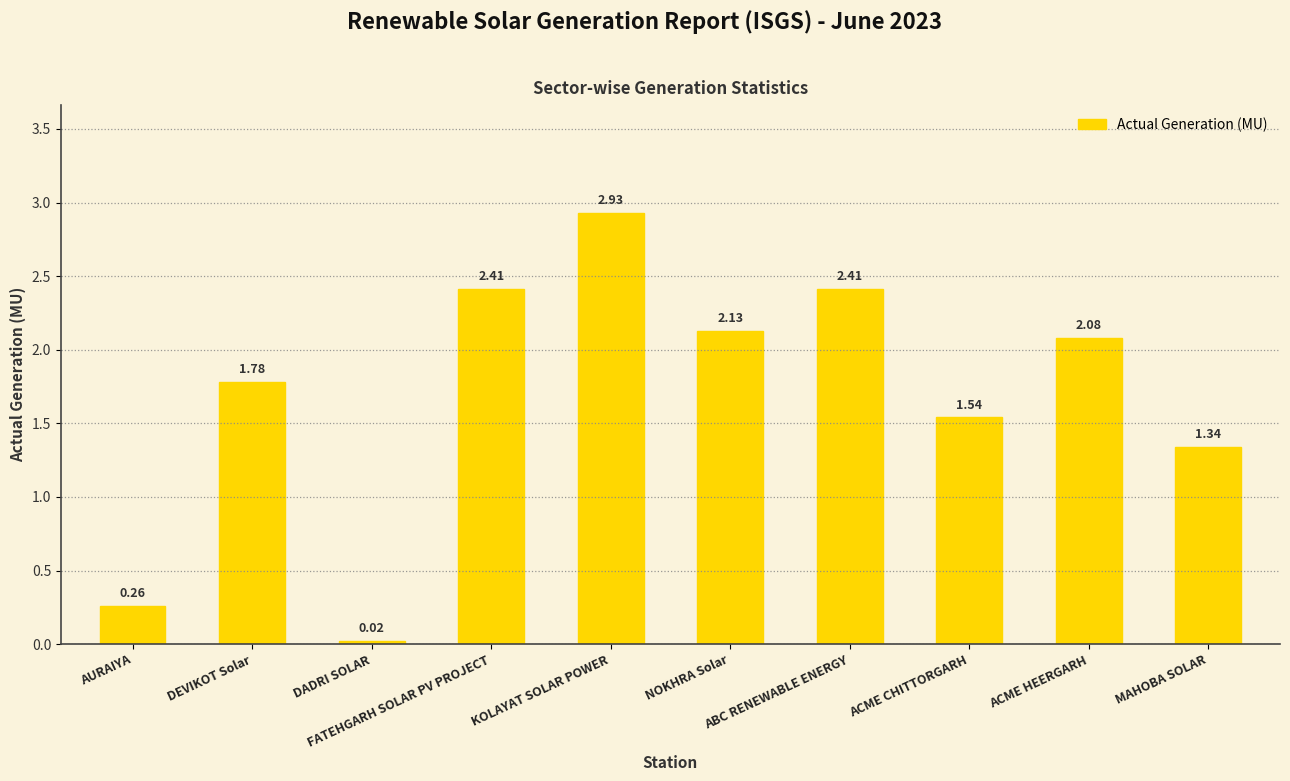

What is the difference between the maximum and second lowest values?

2.7